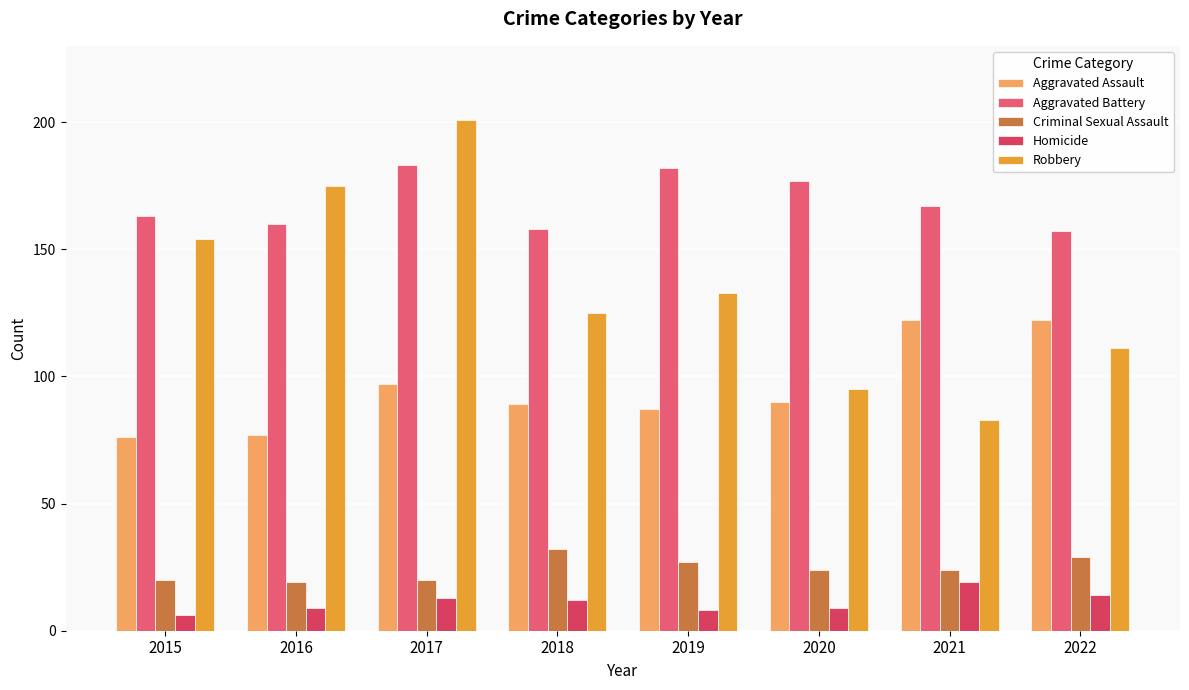

What is the greatest value displayed?

201